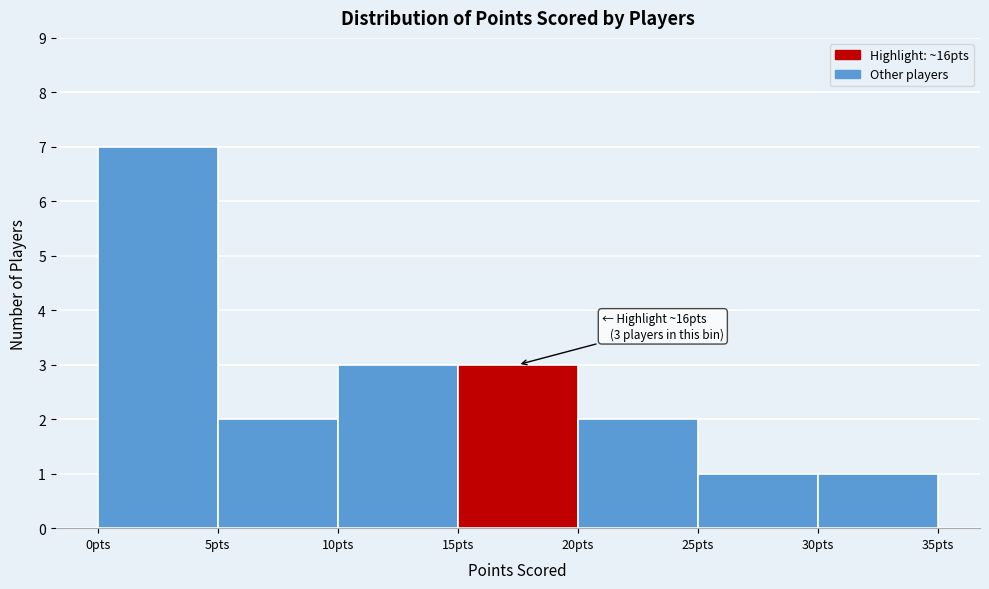

Over which range of the x-axis is the bar tallest?

0 to 5